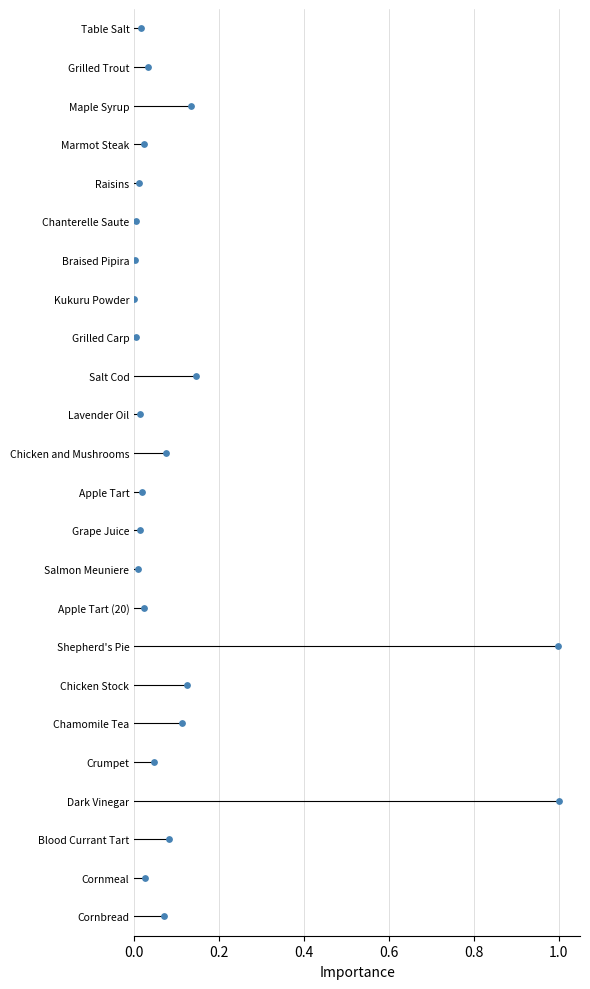

Which has a higher value, Marmot Steak or Crumpet?

Crumpet